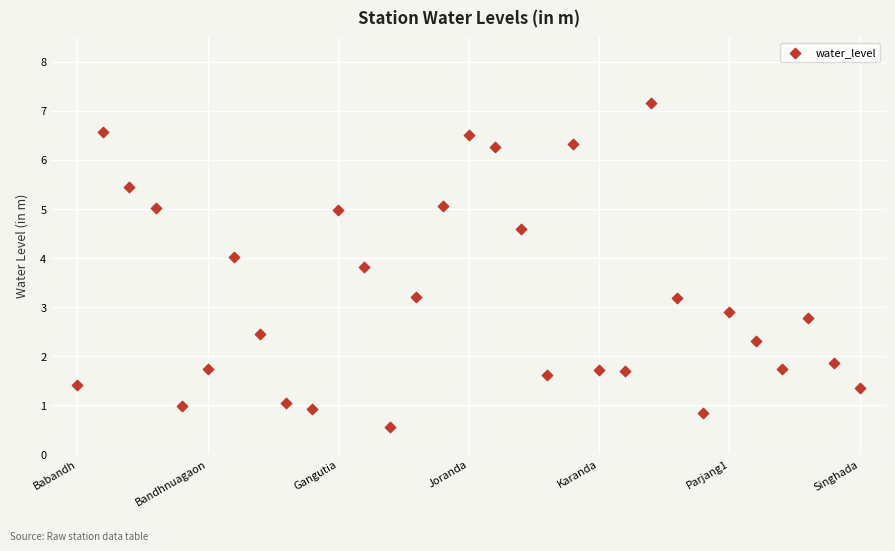

What is the range of Y values (max minus min)?

6.6